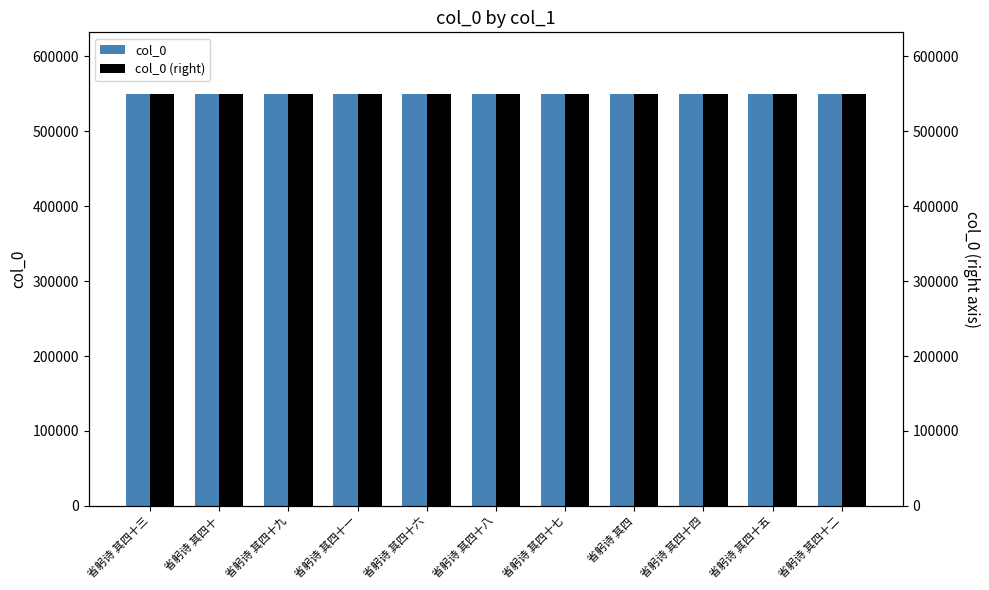

What is the value of the col_0 bar at the 7th from the left?

549412